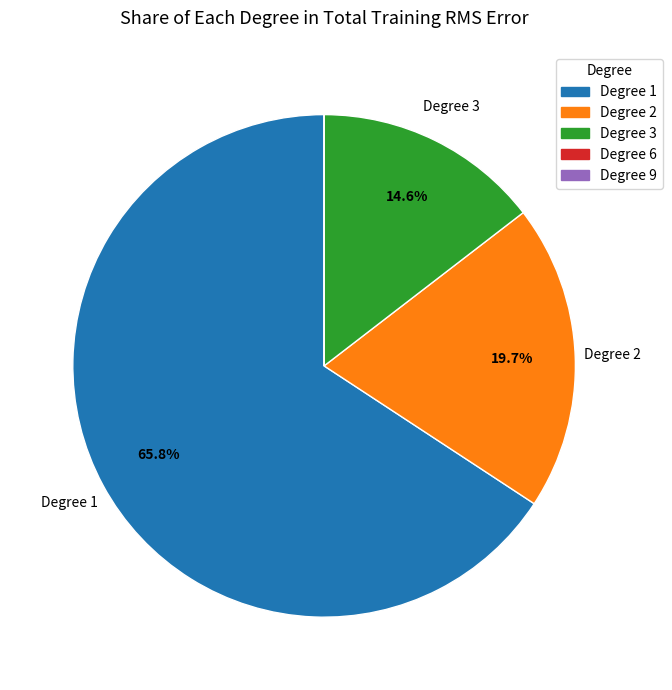

Does Degree 2 represent more than half of the total?

No